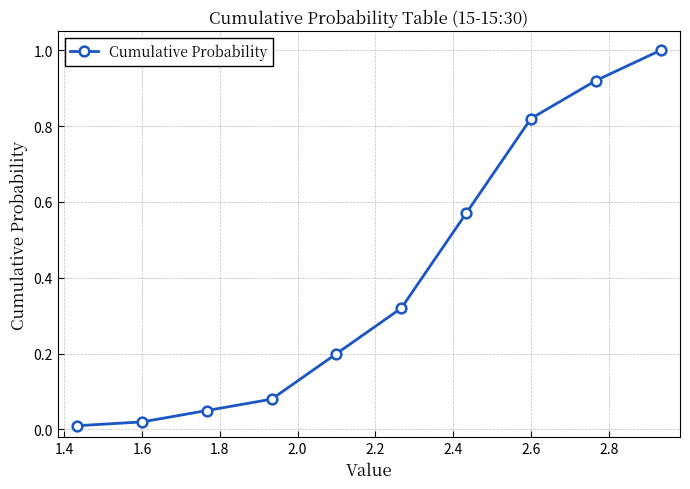

What is the greatest value displayed?

1.0